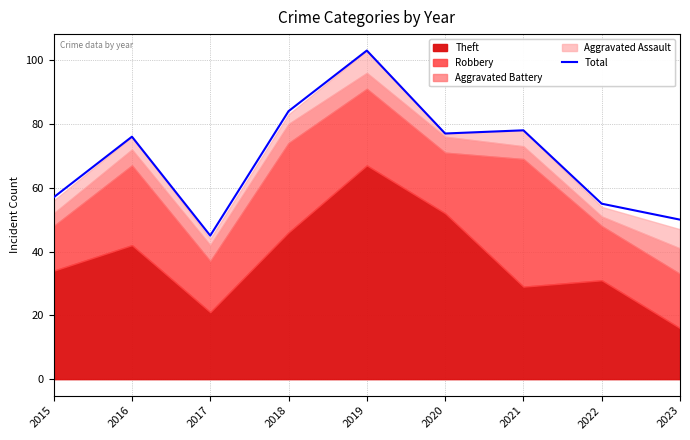

Where is the data nearest to the value 74?

2016